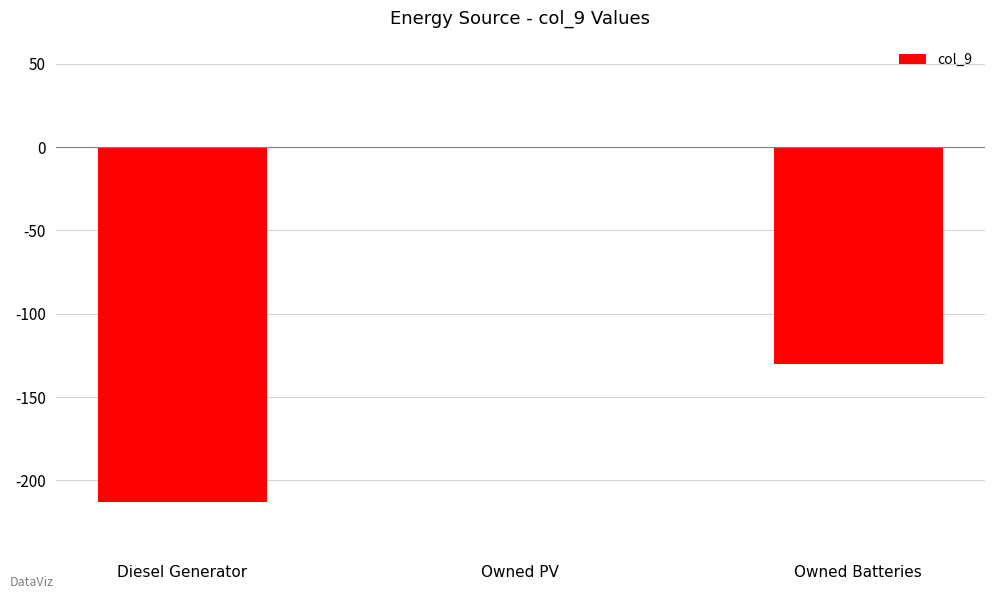

What value does the data have at Diesel Generator?

-213